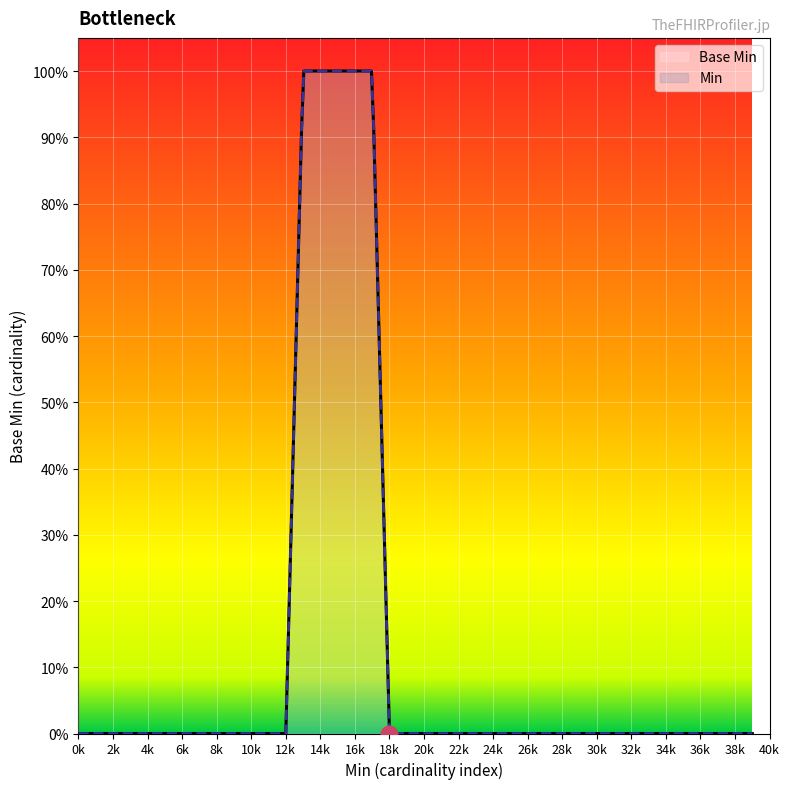

What is the label of the 15th point from the left?

1